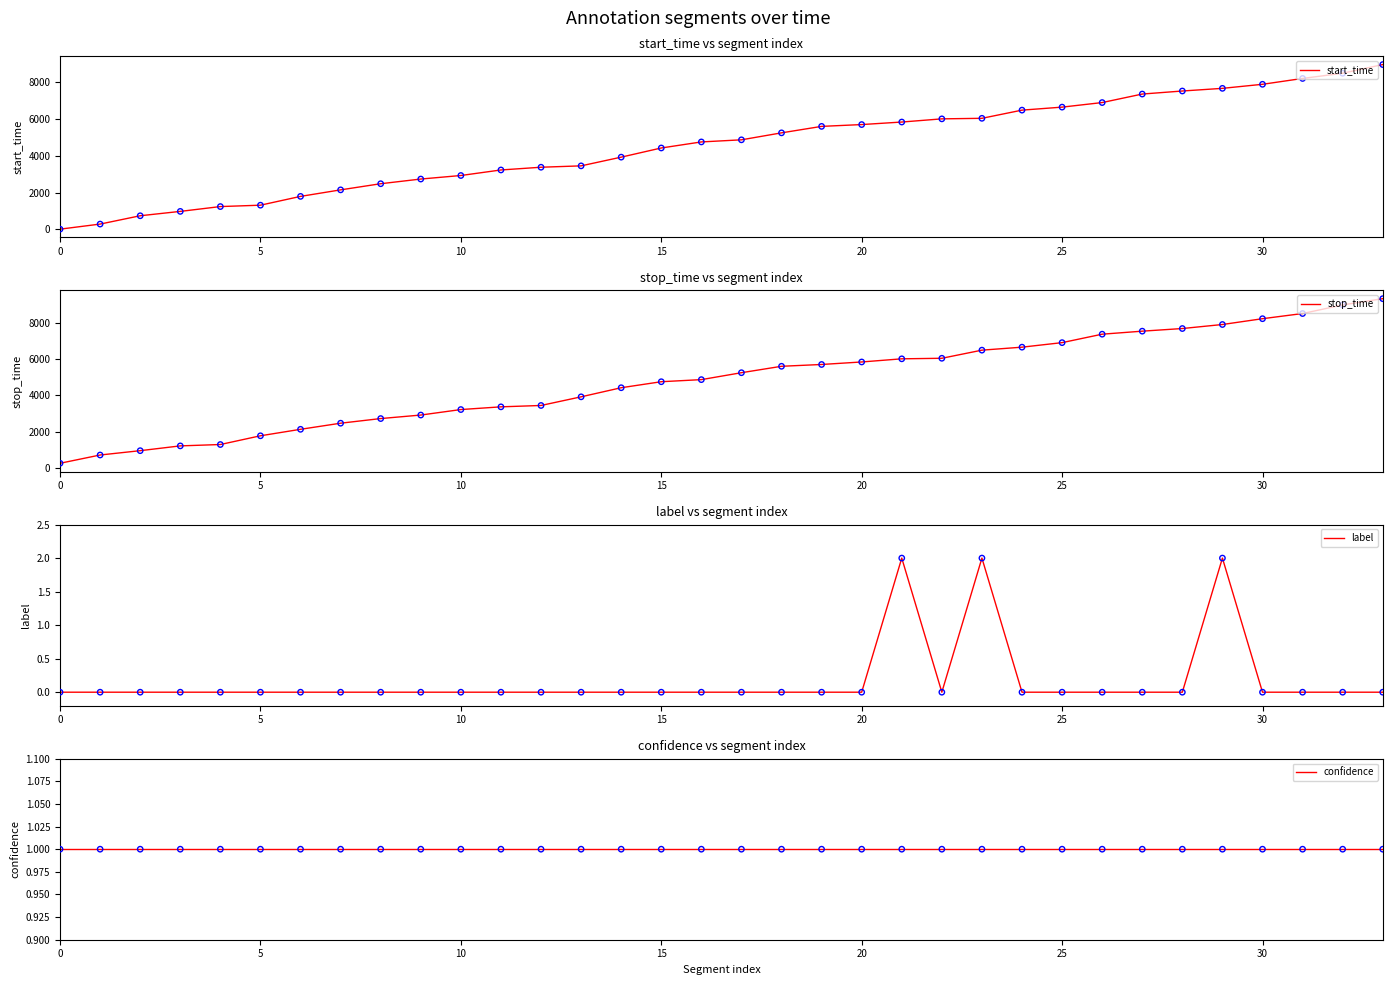

Which series reaches the minimum Y coordinate?

label